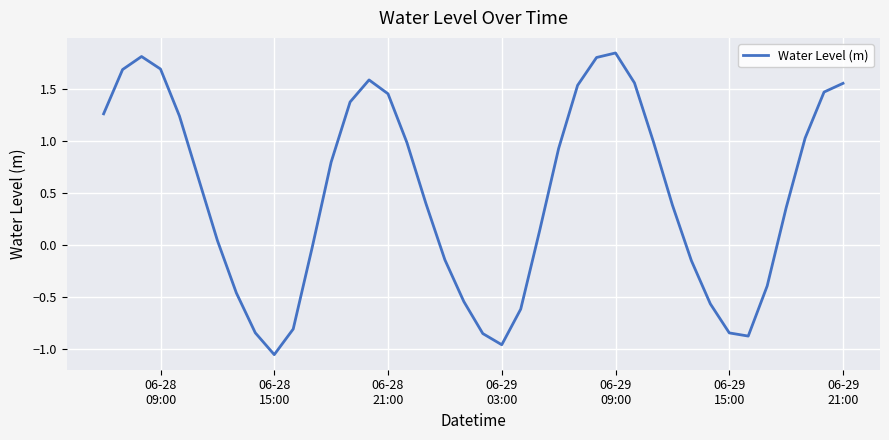

How many negative values are there?

15